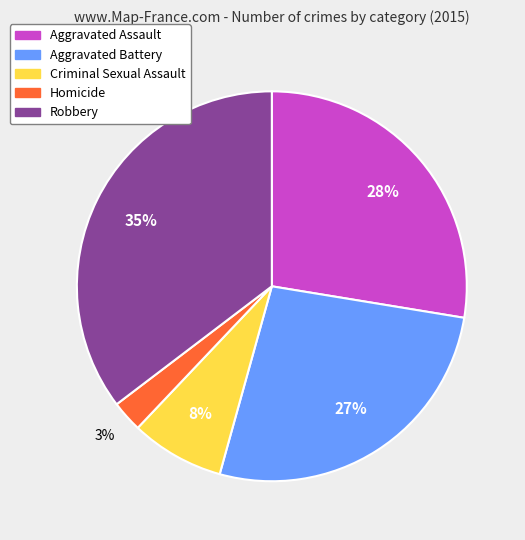

How many slices are in this pie chart?

5